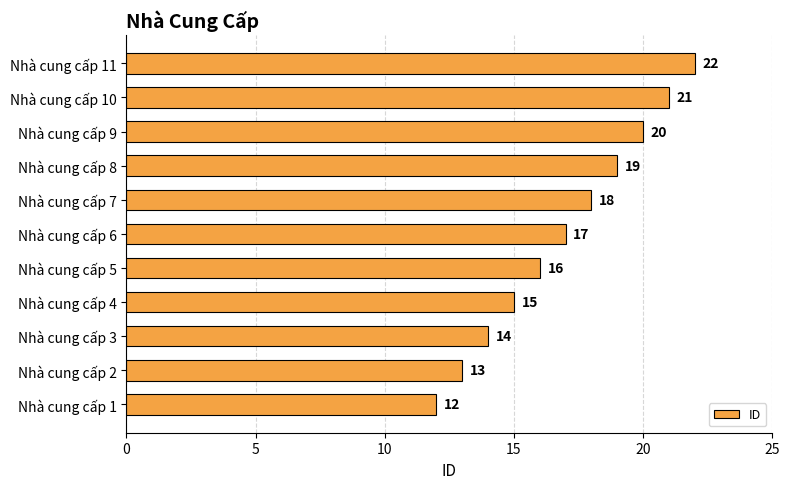

Count the number of categories in the chart.

11